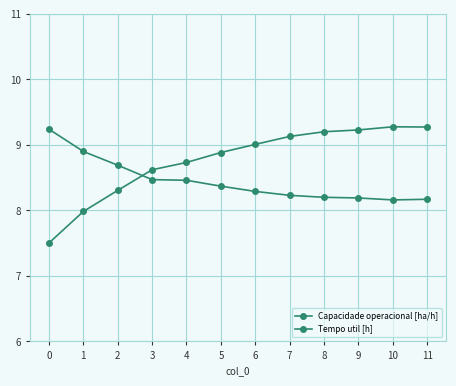

How many lines are shown in the chart?

2